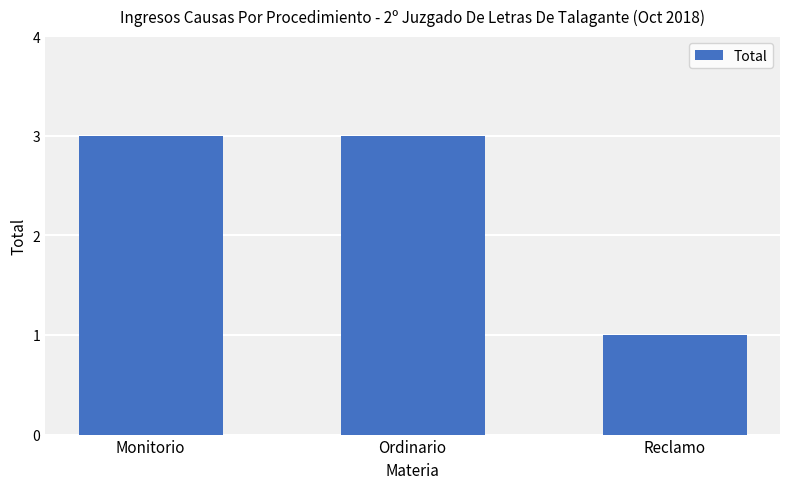

What is the maximum value shown in the chart?

3